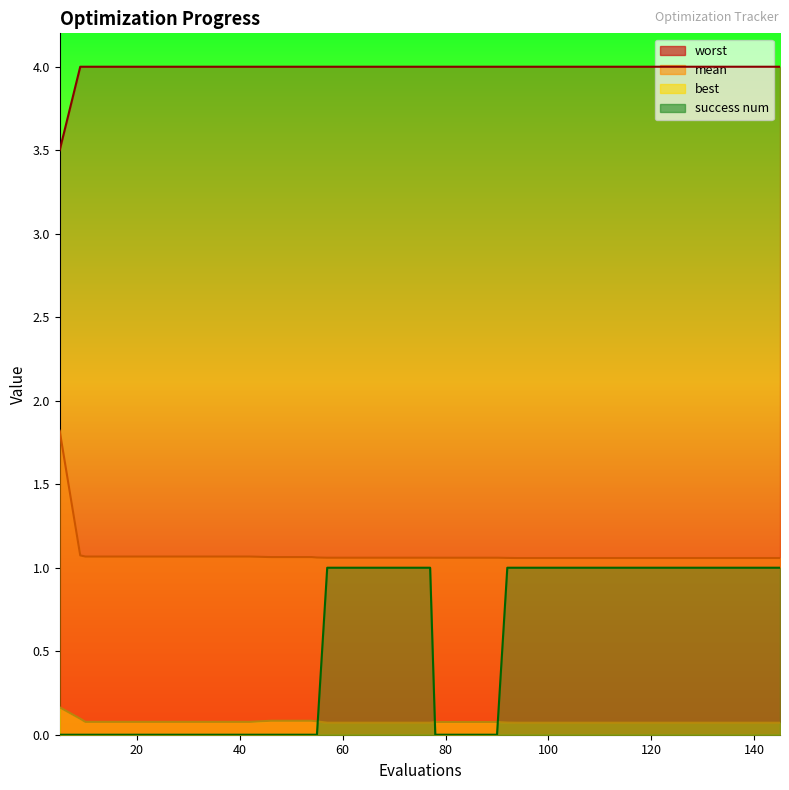

Which series changed the most between 34 and 38?

mean